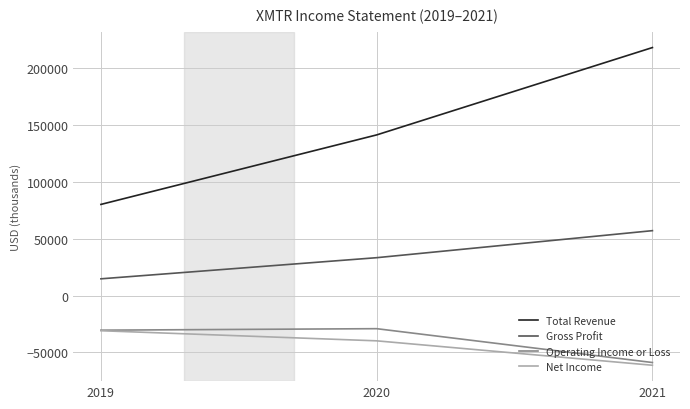

Which category has the highest value in the Gross Profit series?

2021